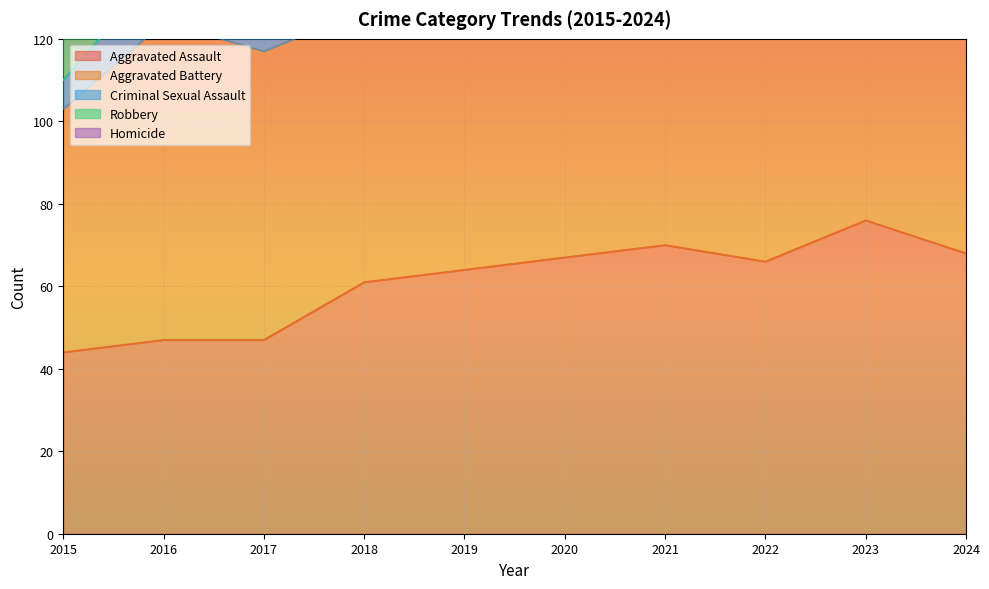

How many interior local valleys does the Aggravated Battery series have?

3